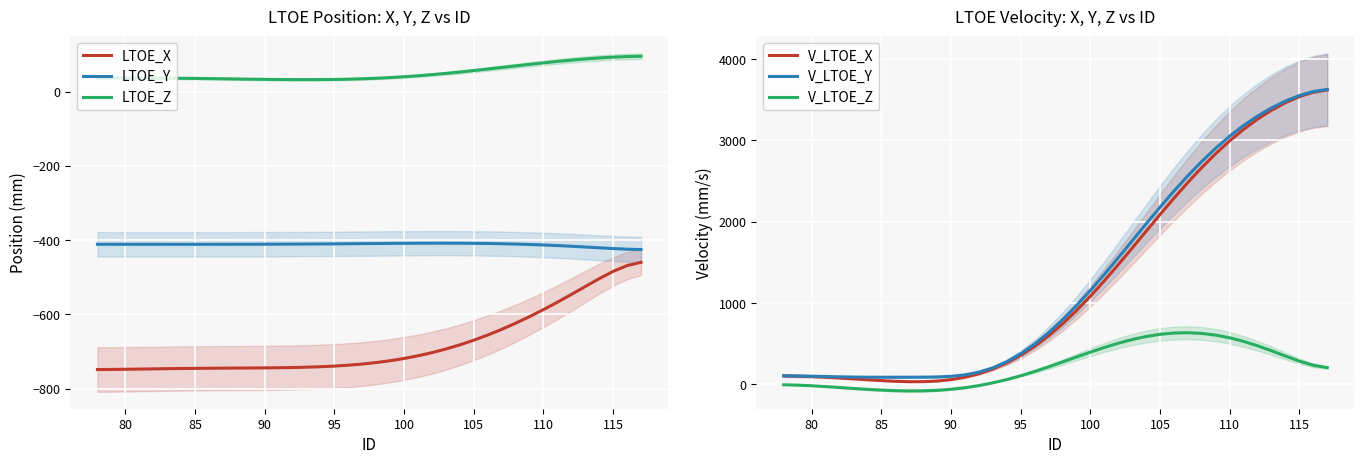

The LTOE_Y series shows -410.1 at 95. True or false?

True